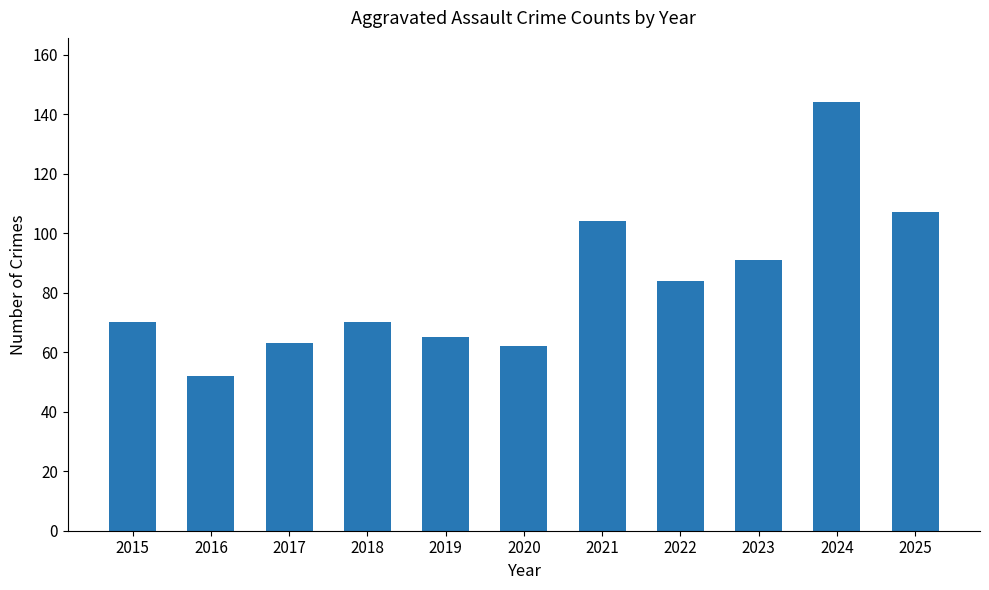

What is the sum of the values at 2023 and 2016?

143